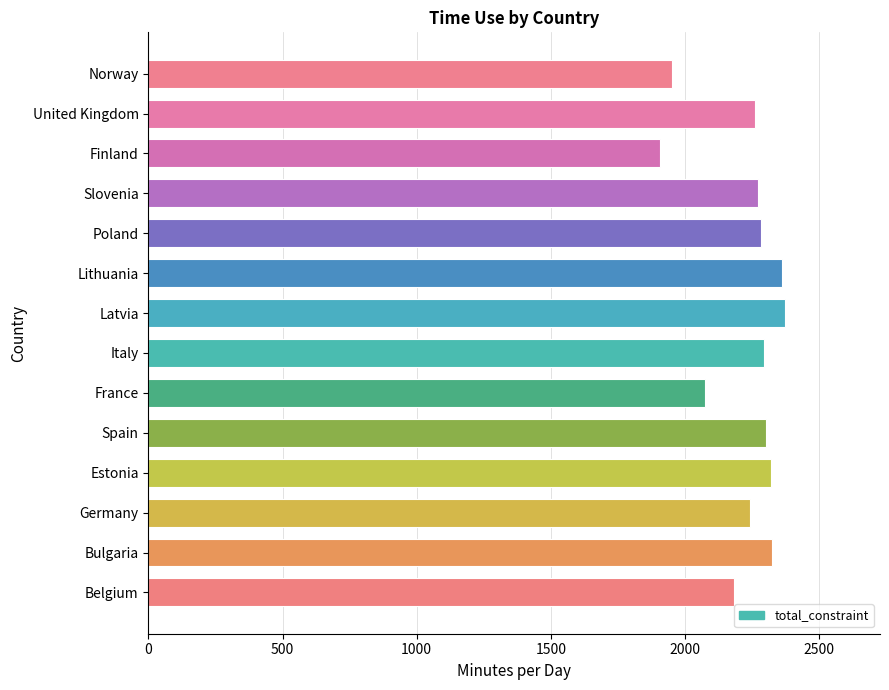

Approximately how many times larger is the value at Estonia compared to Slovenia?

1.0